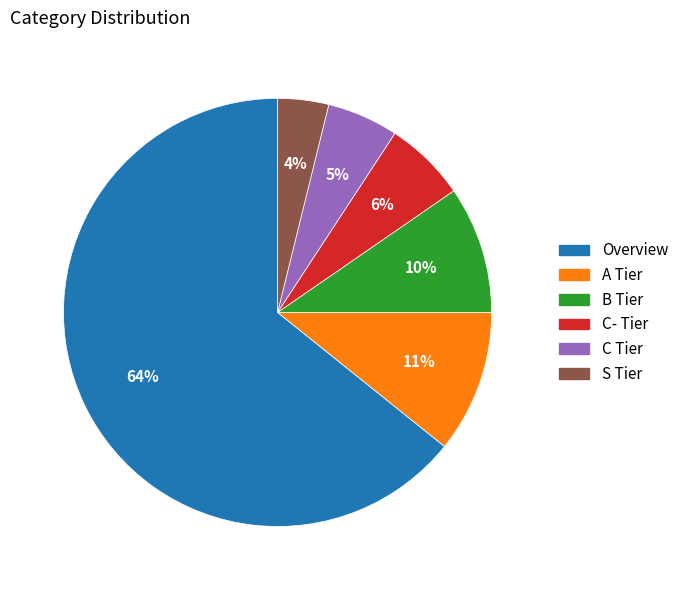

Between S Tier and C- Tier, which is larger?

C- Tier